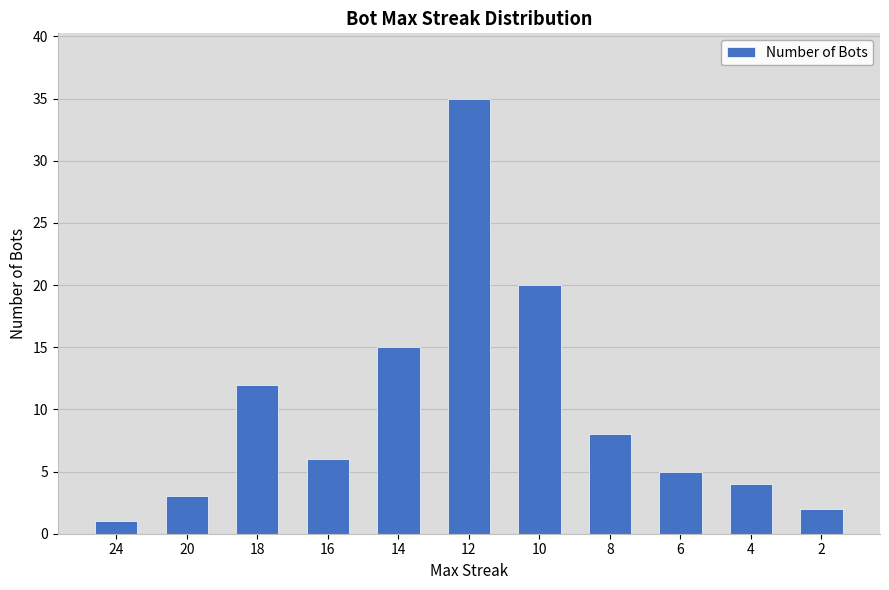

True or false: the data shows 2 at 6.

False